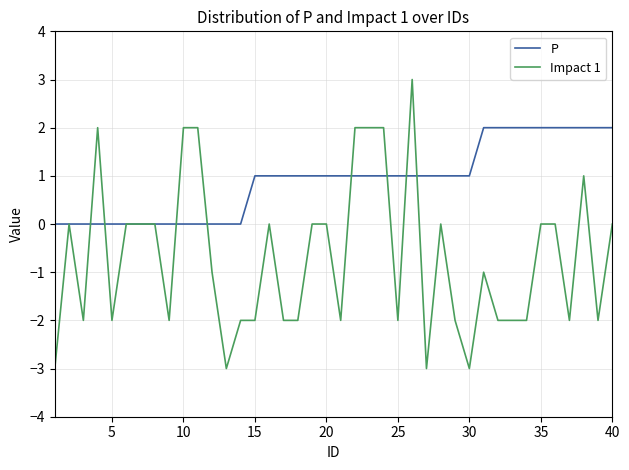

Which series has the widest spread of values?

Impact 1